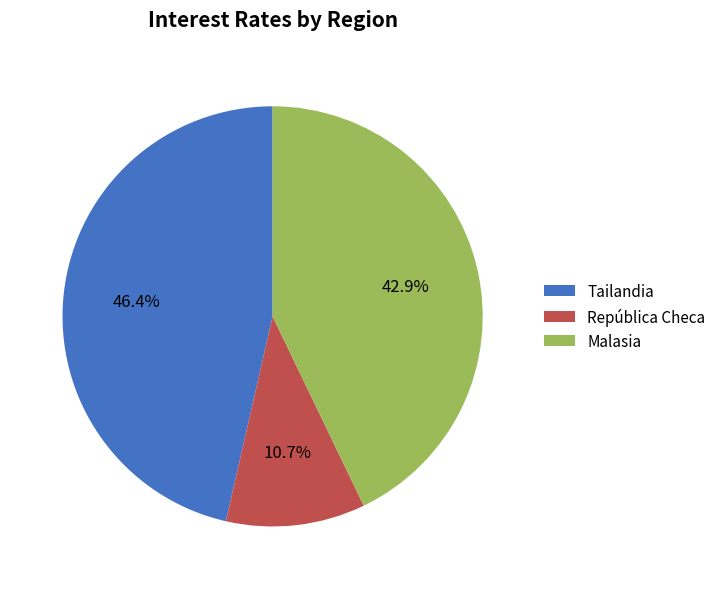

To the nearest percent, what is the difference between the Tailandia and Malasia slice percentages?

4%